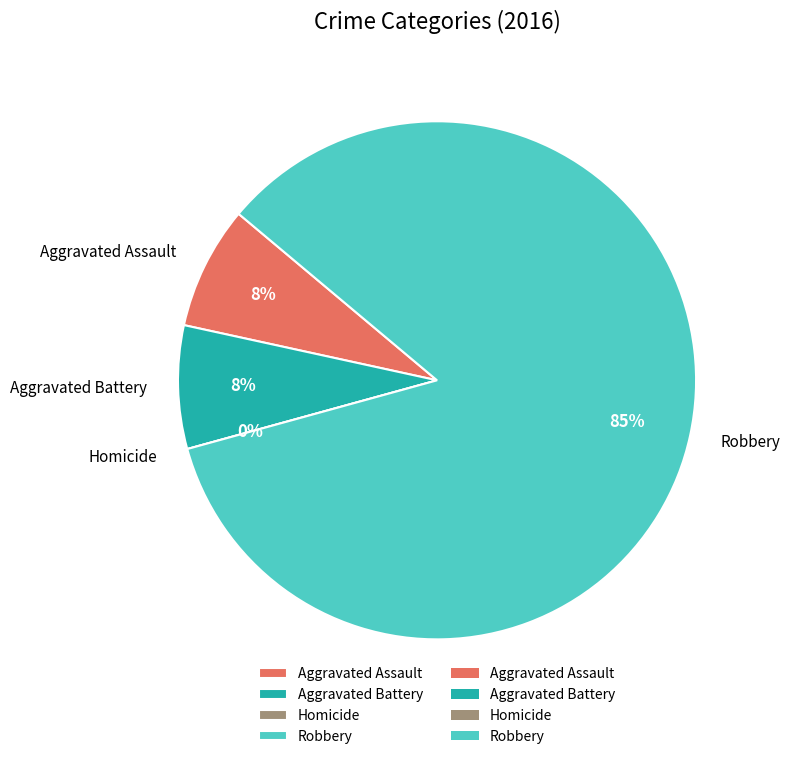

Rank the categories by value from lowest to highest.

Homicide, Aggravated Assault, Aggravated Battery, Robbery